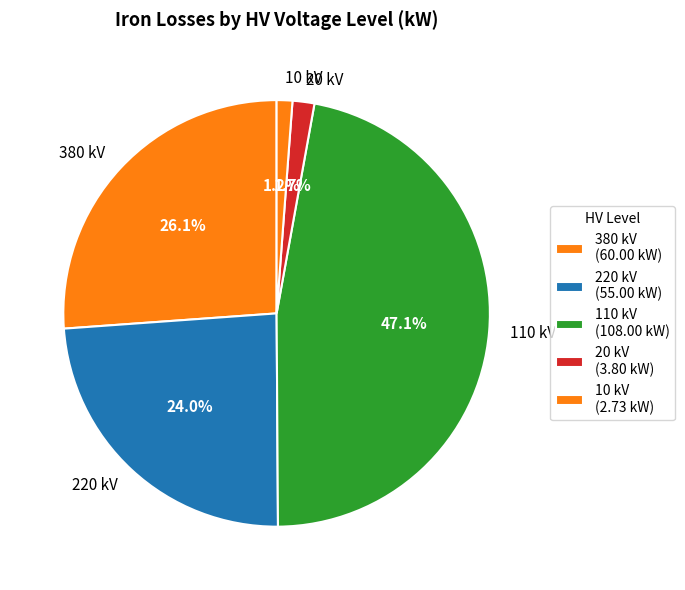

What is the ratio of the value at 220 kV to the value at 110 kV?

0.5